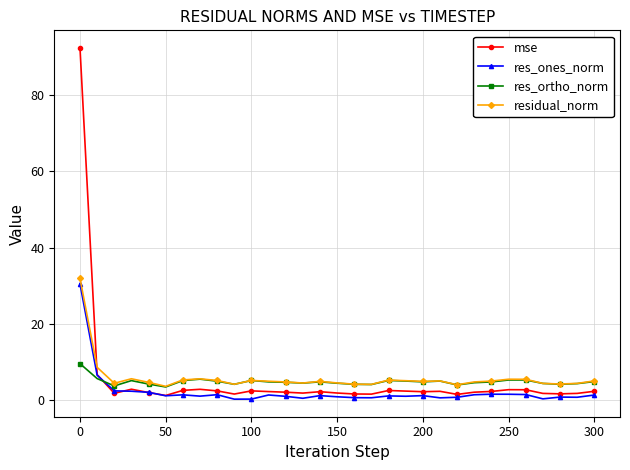

What is the difference between the maximum and minimum values in the res_ones_norm series?

30.3